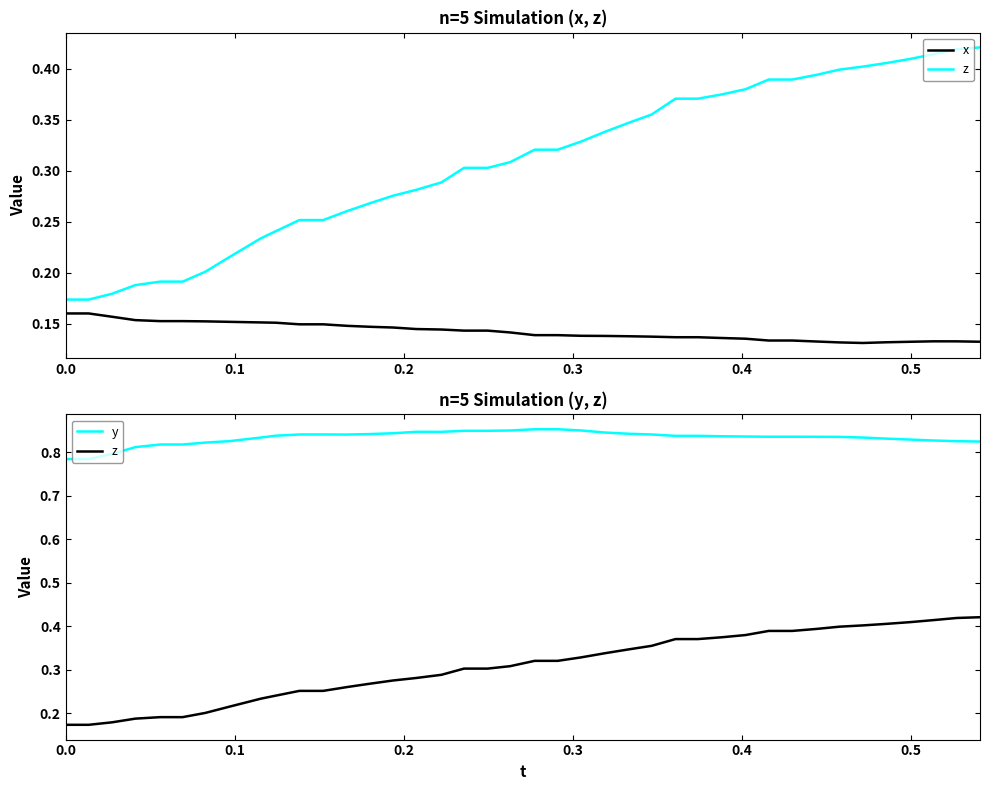

True or false: y and x intersect in this chart.

False